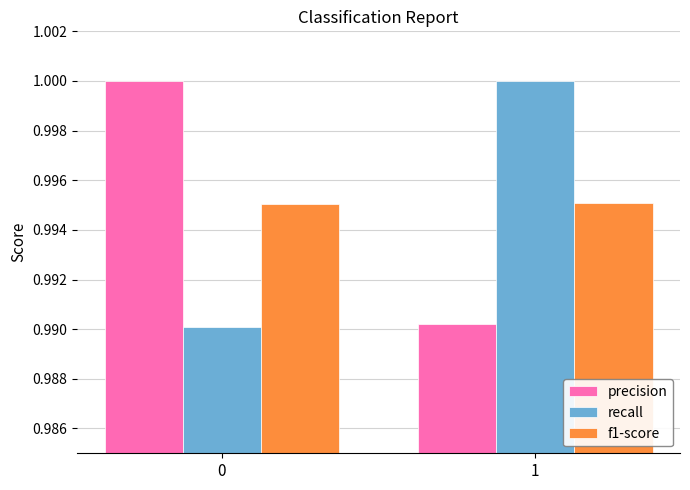

How many bars are there in each group?

3